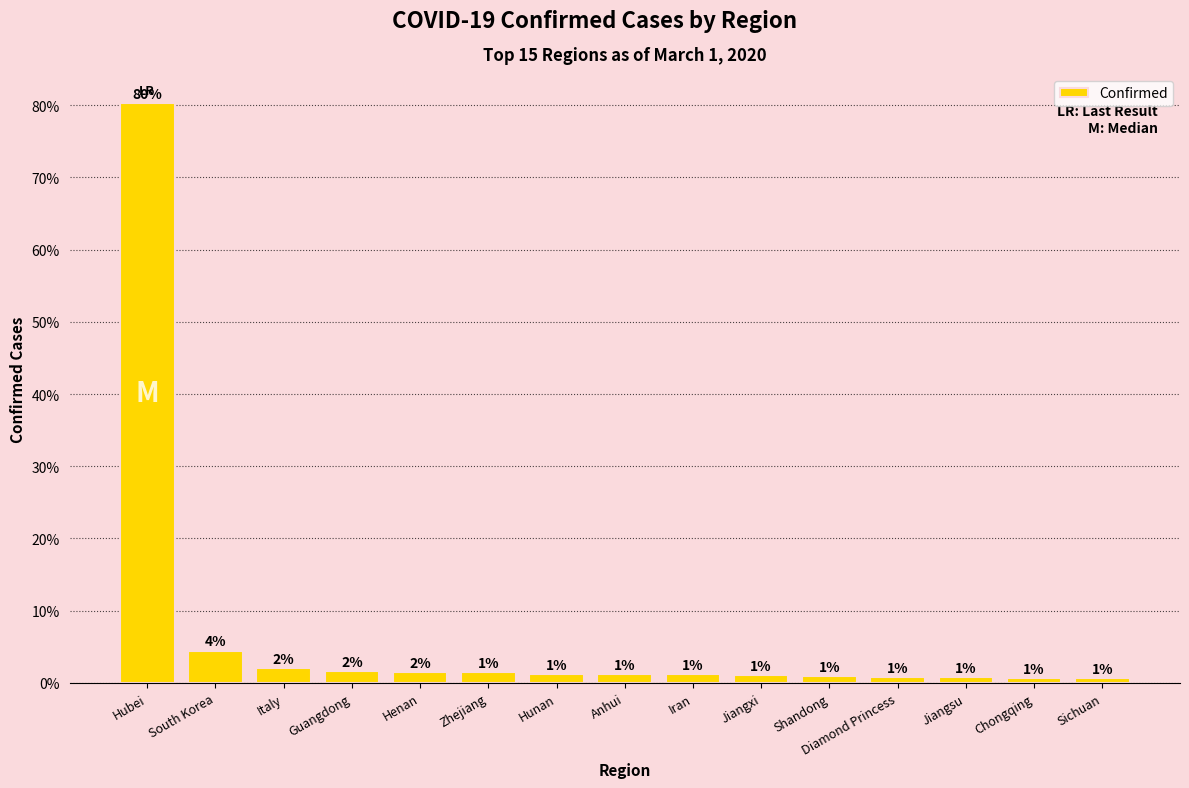

What position from the left is Zhejiang?

6